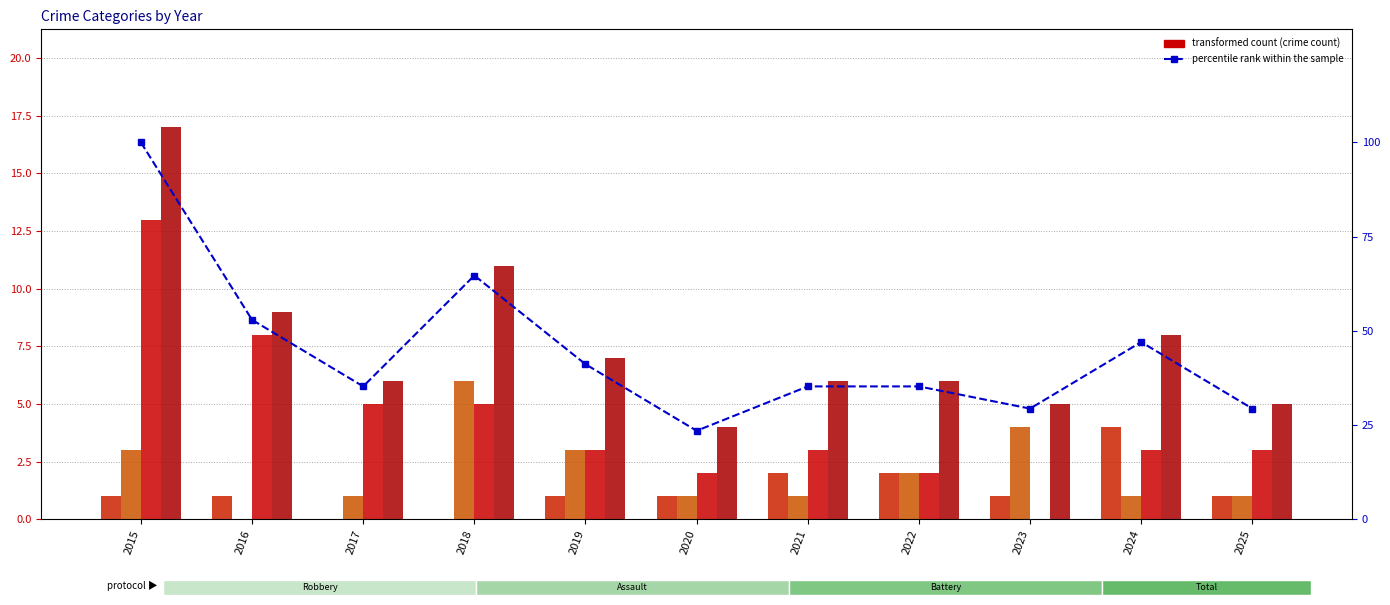

Is it true that Aggravated Assault equals 1.8 at 2018?

False